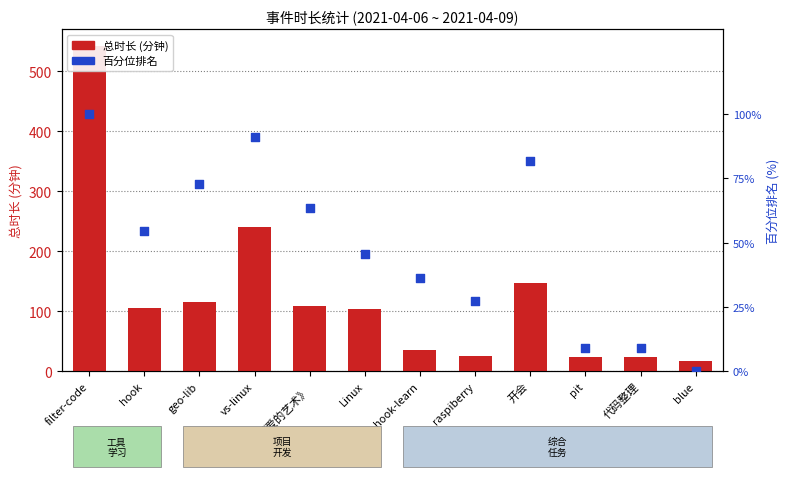

At how many categories does at least one series exceed 351?

1